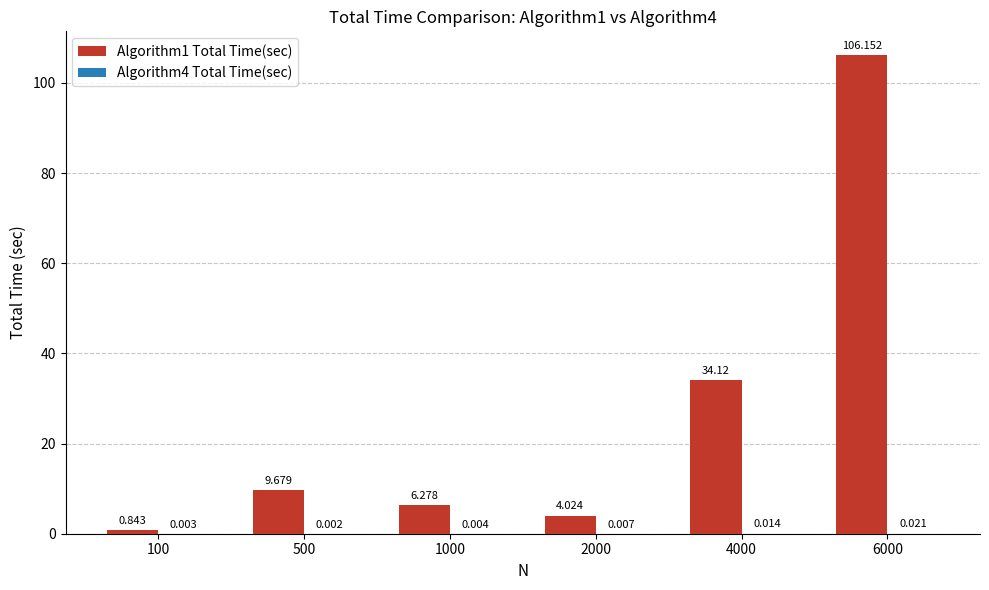

Reading left to right, list all the values displayed in this chart.

Algorithm1 Total Time(sec): 100=0.8	500=9.7	1000=6.3	2000=4.0	4000=34.1	6000=106.2
Algorithm4 Total Time(sec): 100=0.0	500=0.0	1000=0.0	2000=0.0	4000=0.0	6000=0.0